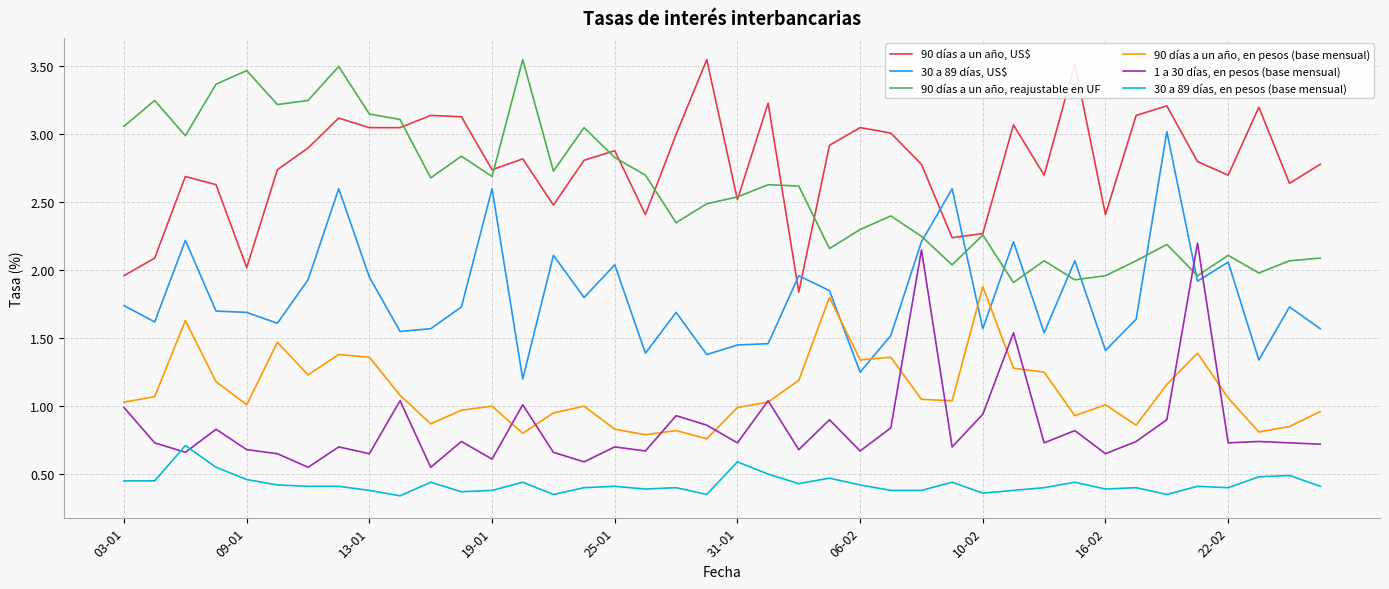

Does the chart have visible grid lines?

Yes